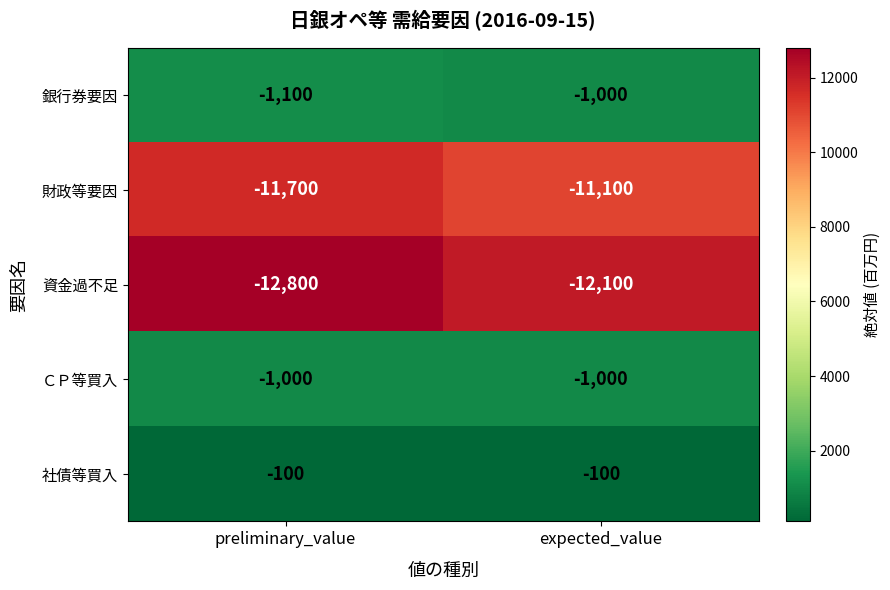

What is the maximum value for 財政等要因?

-11100